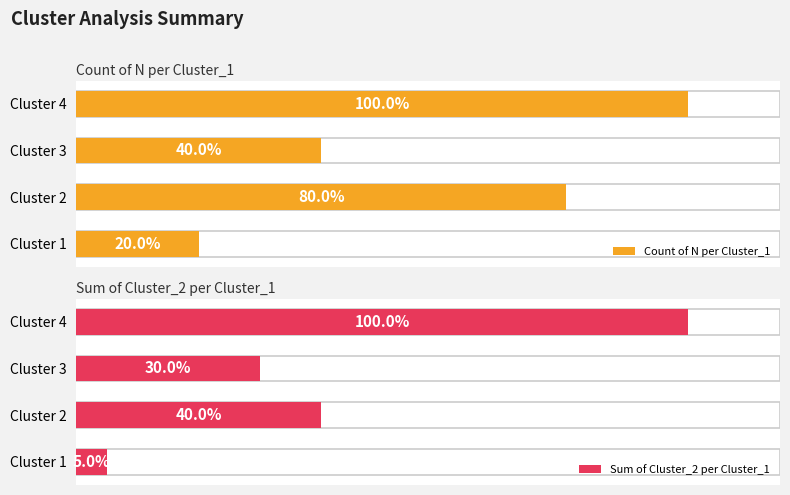

Is it true that Count of N per Cluster_1 equals 6 at Cluster 2?

False